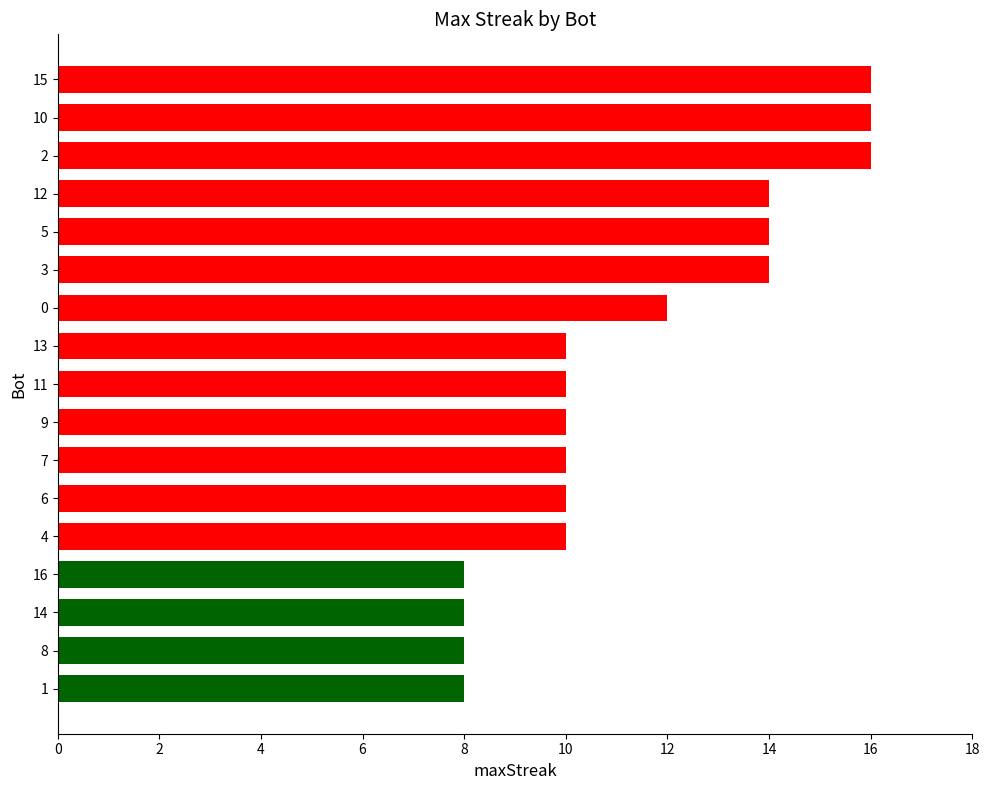

What is the change in value from 5 to 9?

-4